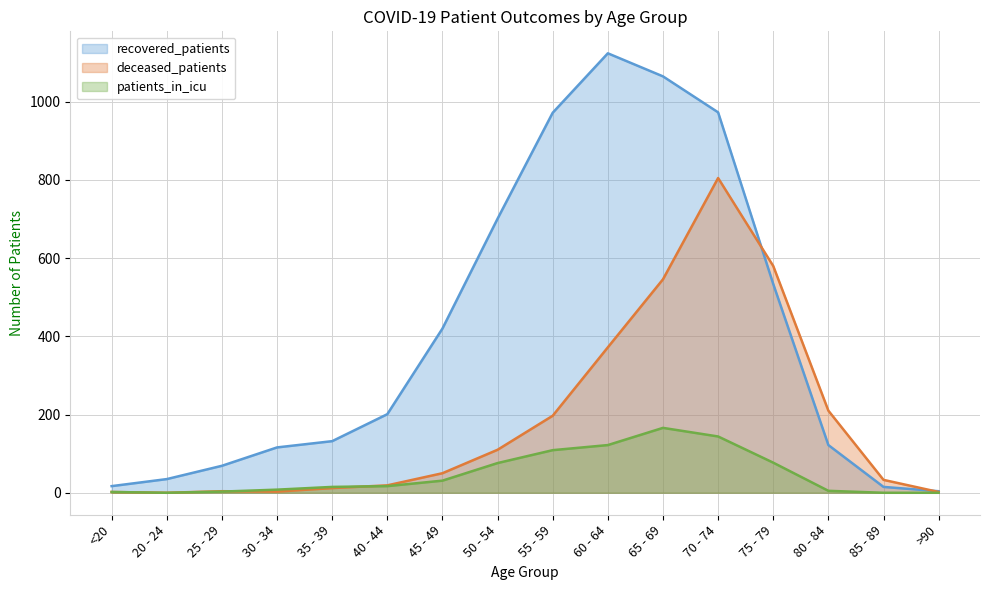

True or false: patients_in_icu and recovered_patients intersect in this chart.

False